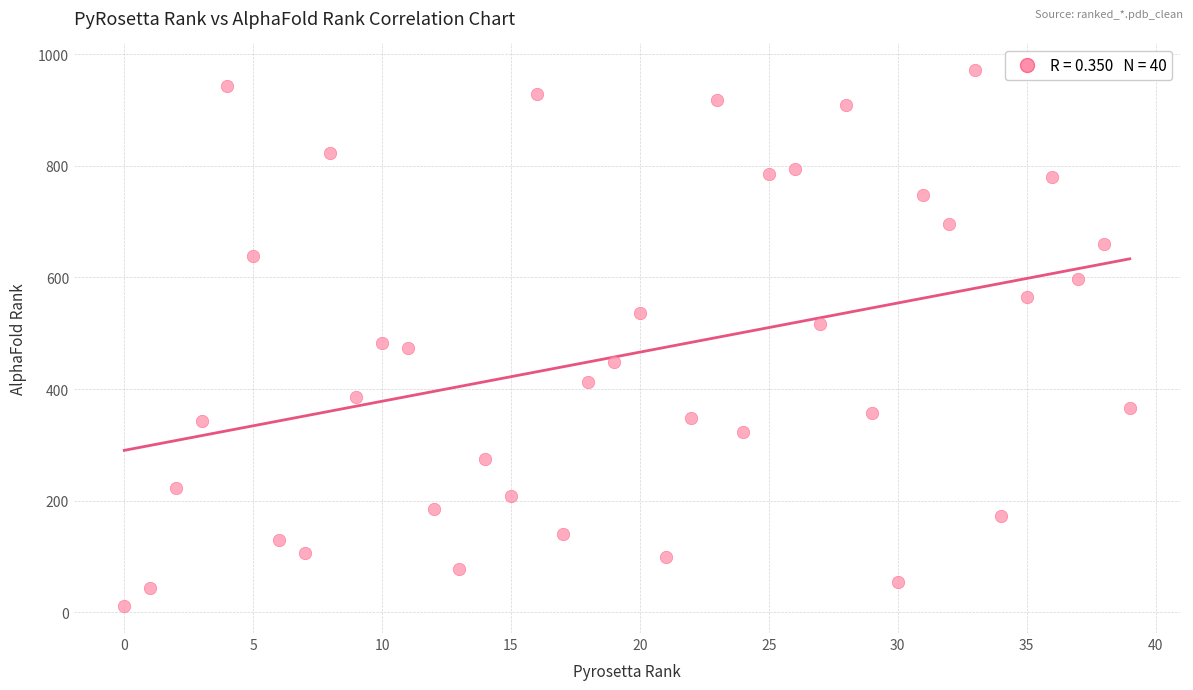

What is the range of Y values (max minus min)?

960